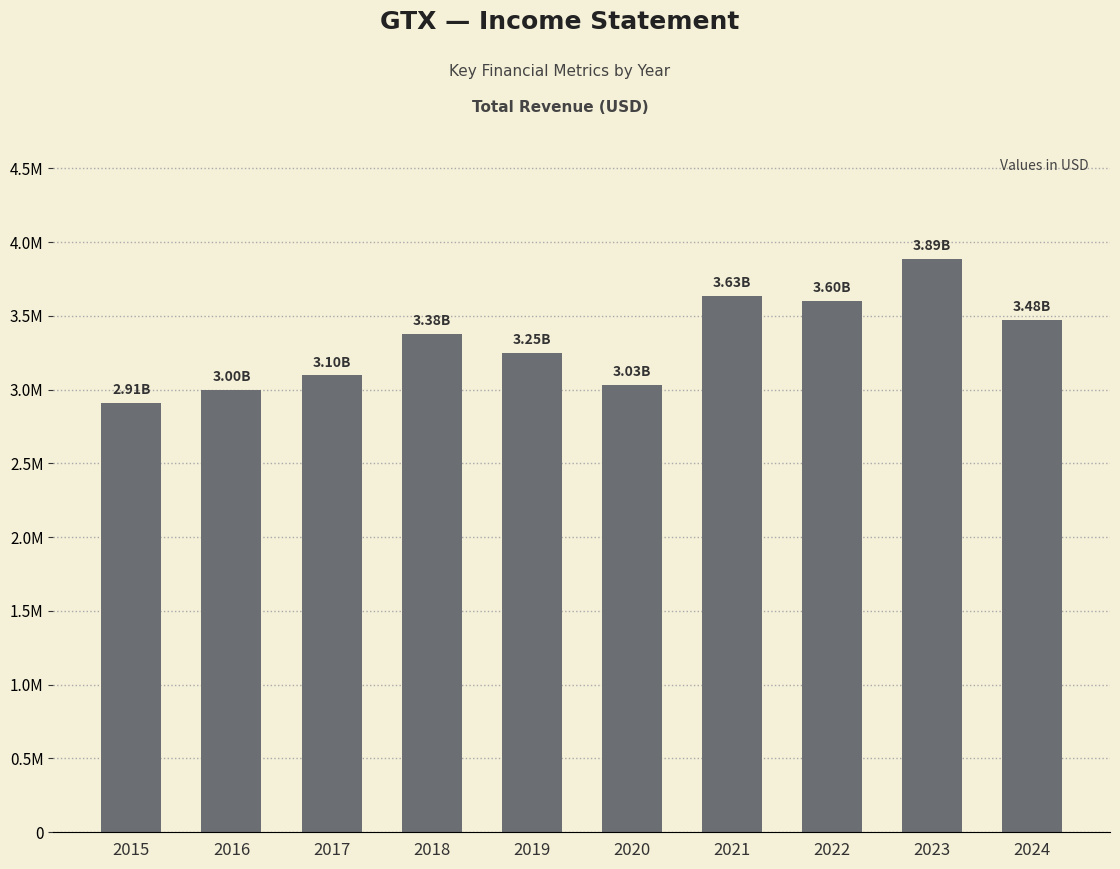

Reading left to right, what are all the values shown in this chart?

2908000	2997000	3096000	3375000	3248000	3034000	3633000	3603000	3886000	3475000